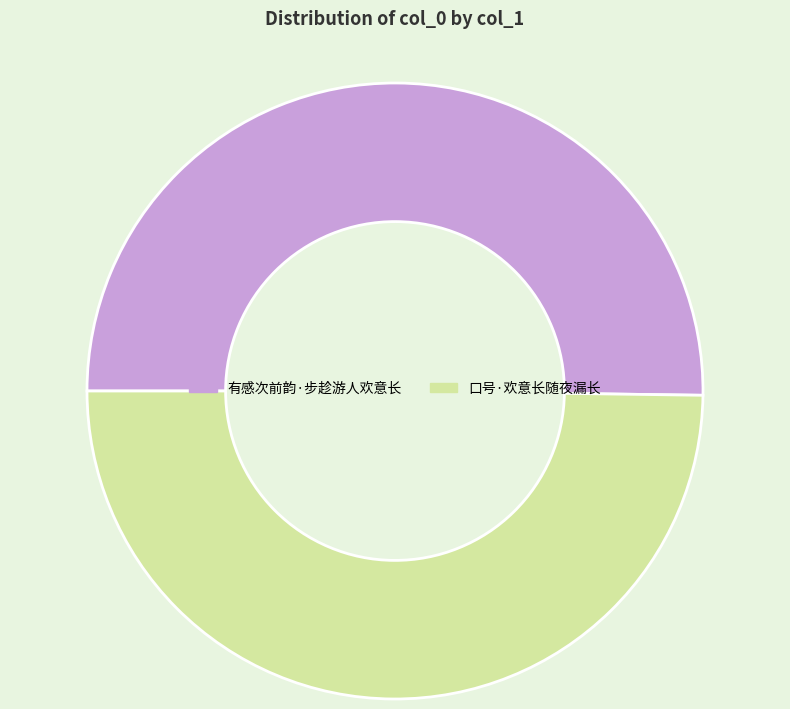

Approximately how many times larger is the value at 有感次前韵·步趁游人欢意长 compared to 口号·欢意长随夜漏长?

1.0